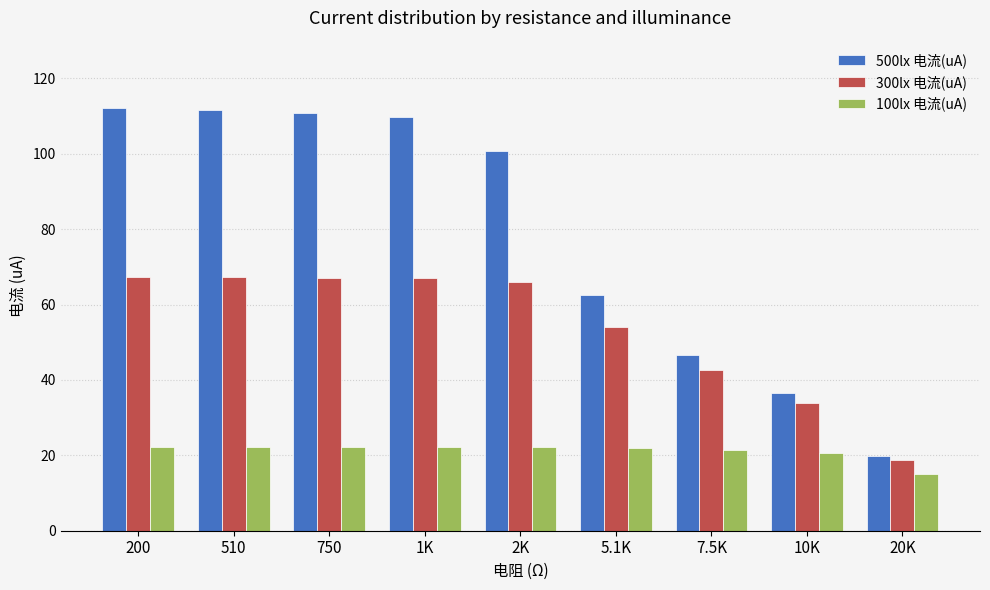

At how many categories does at least one series exceed 71?

5